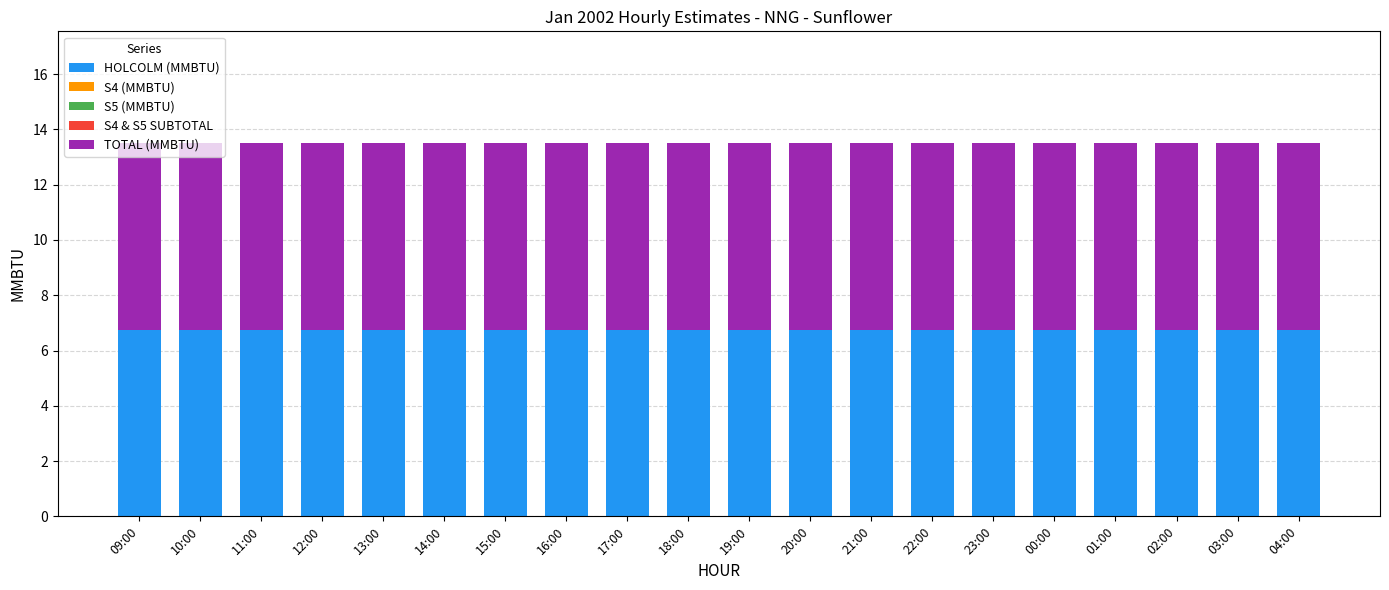

How many bars are there in each group?

5